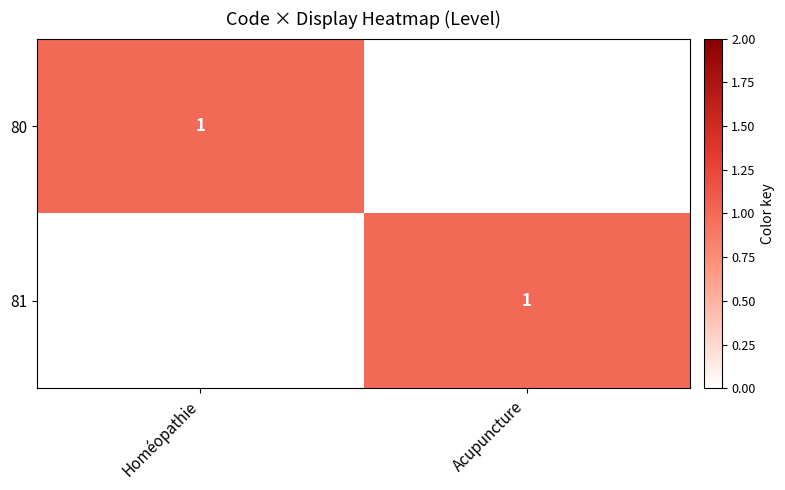

The 81 series shows 1 at Acupuncture. True or false?

True